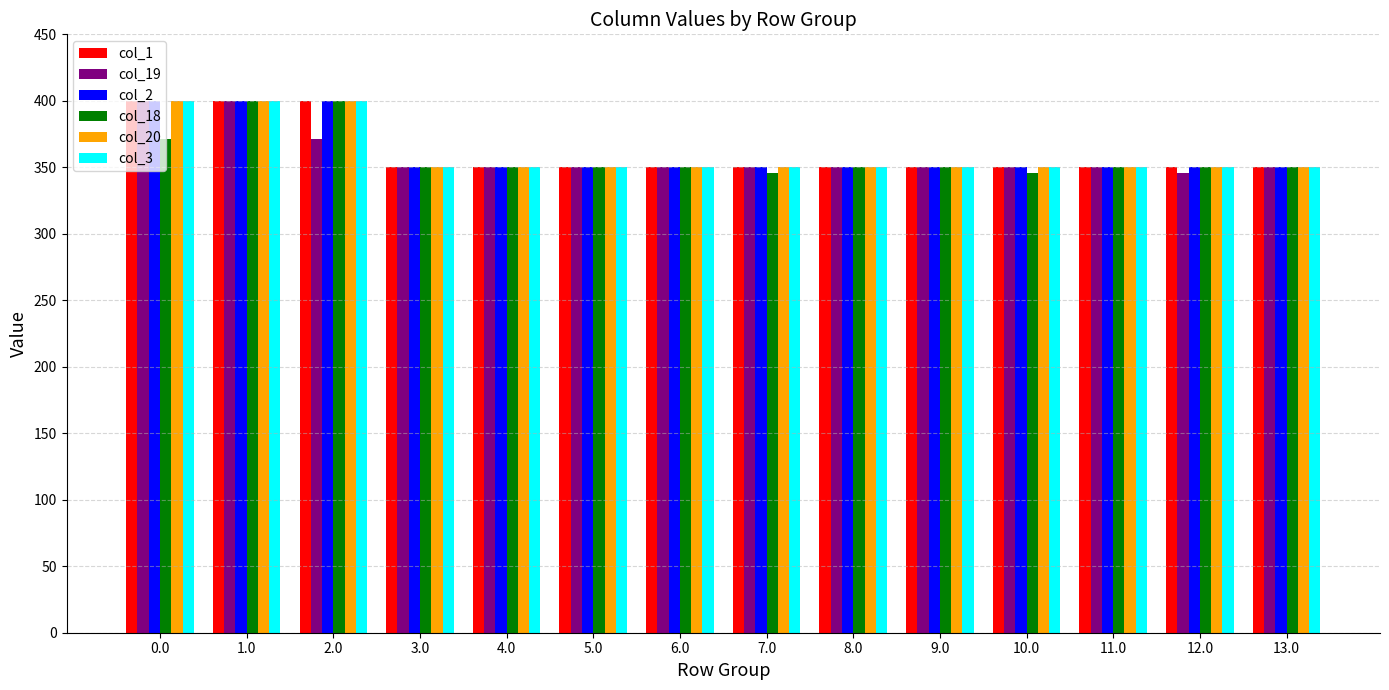

What is the sum of the col_3 values at 4.0 and 7.0?

700.0